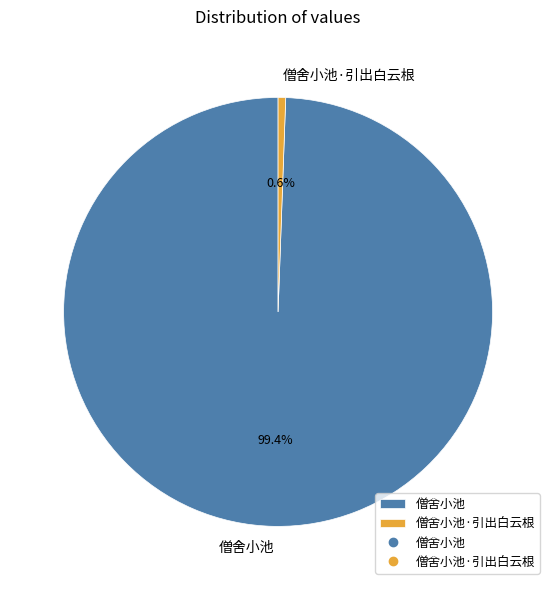

Which category has the smallest portion of the pie?

僧舍小池·引出白云根